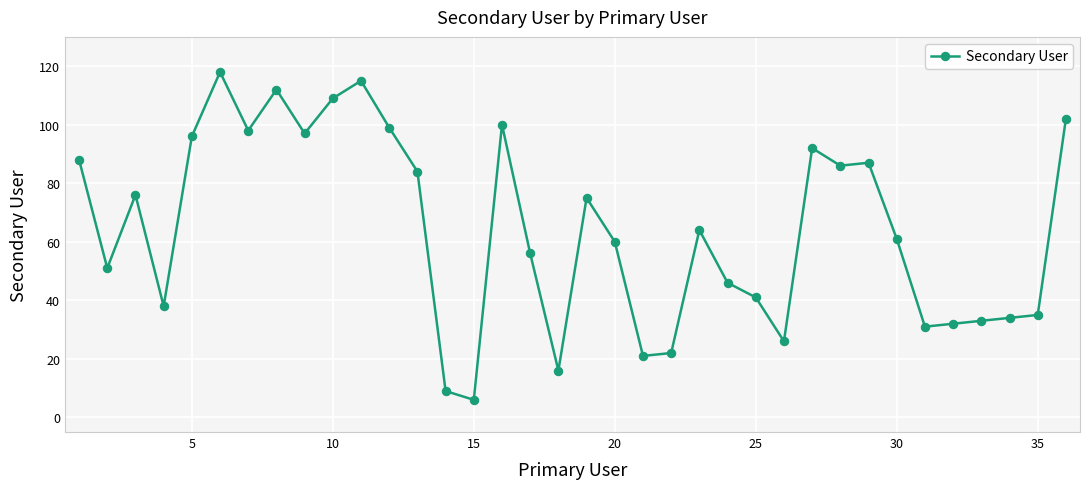

True or false: there are more than 0 points higher than both neighbors.

True